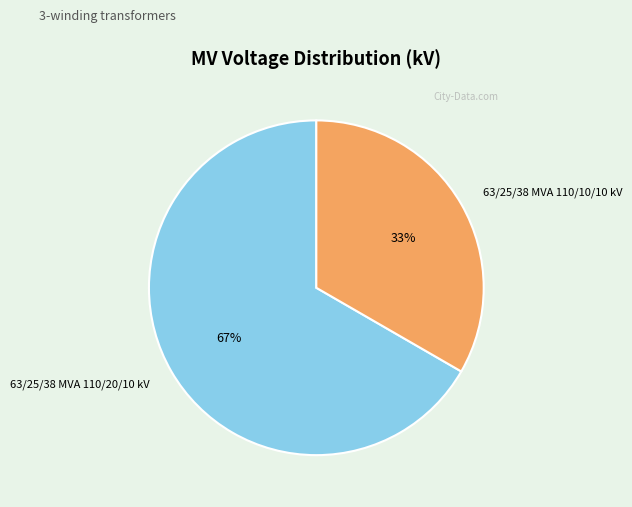

To the nearest percent, what is the average slice percentage?

50%